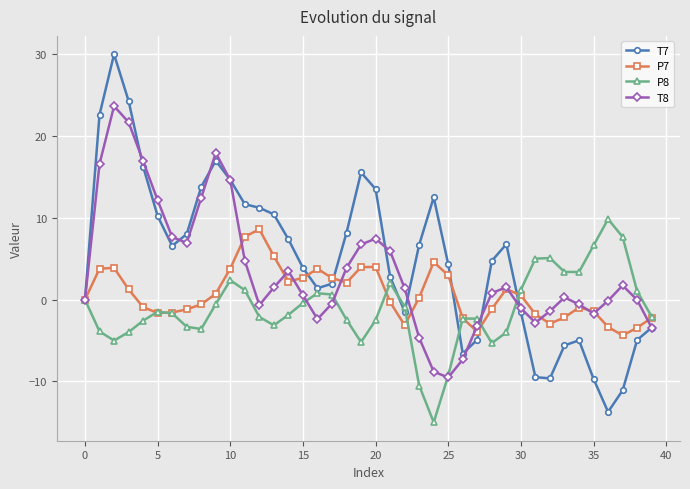

What is the value of the P8 point at the 35th from the left?

3.4